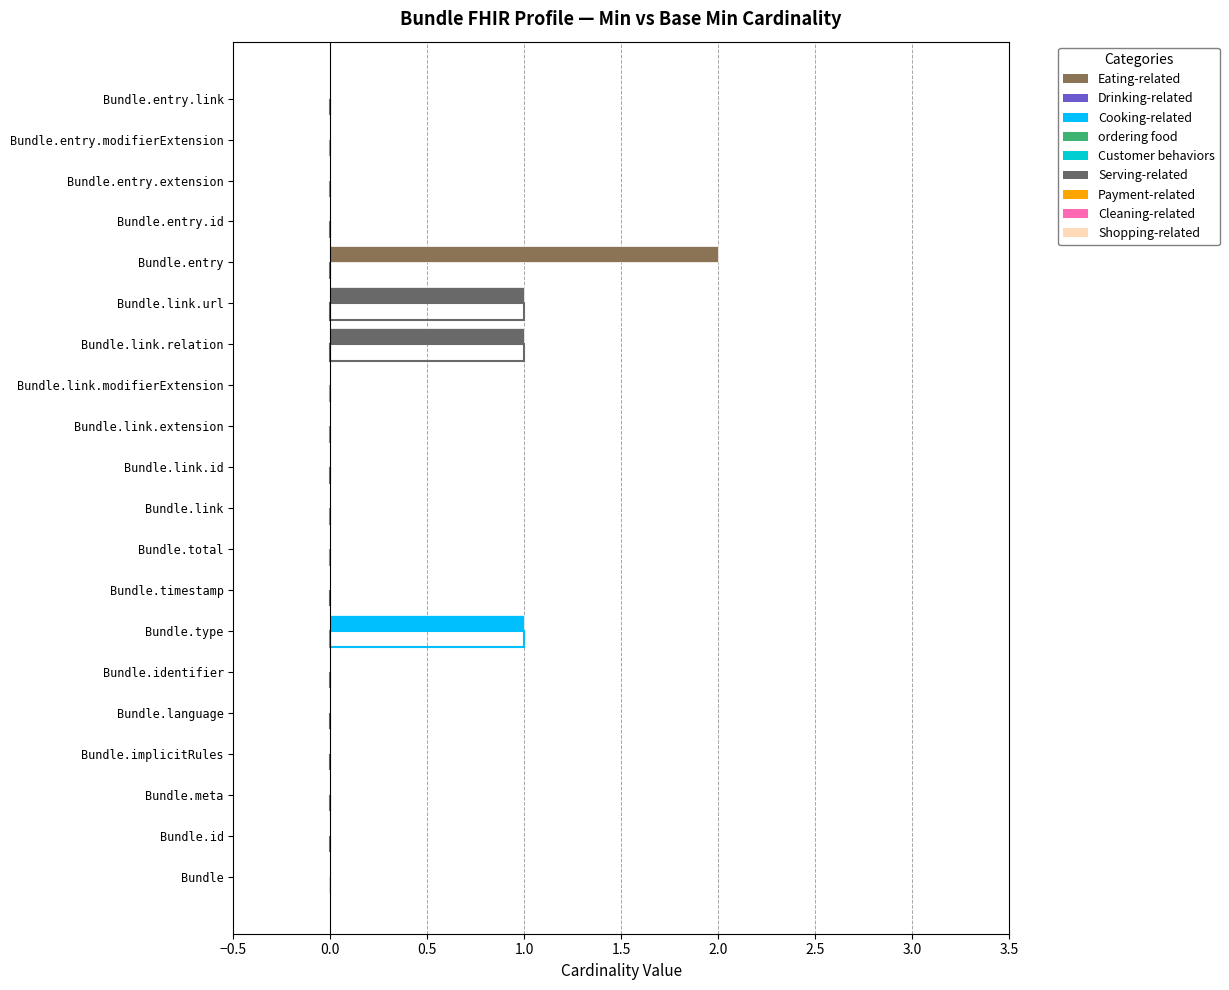

What is the difference between the second highest and minimum values in the min_values series?

1